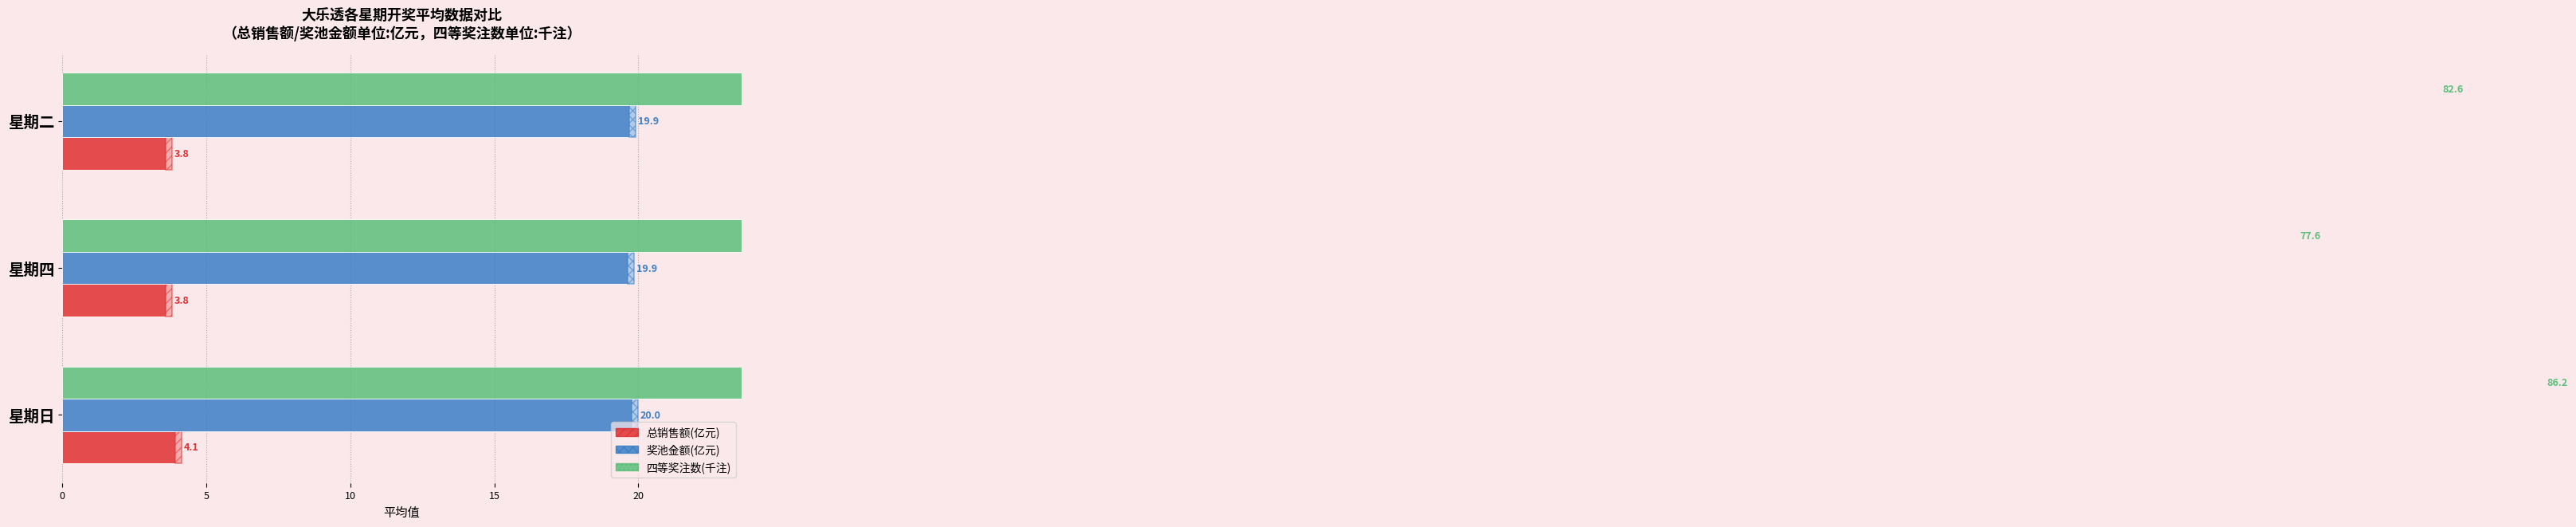

Count the number of categories in the chart.

3